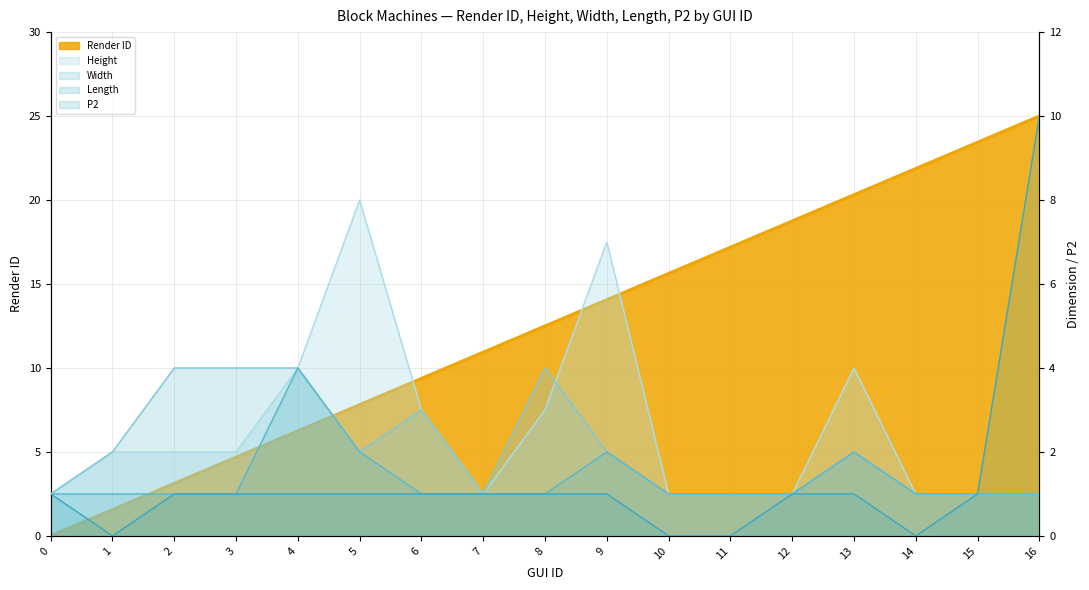

Between 4 and 6, which is larger?

6